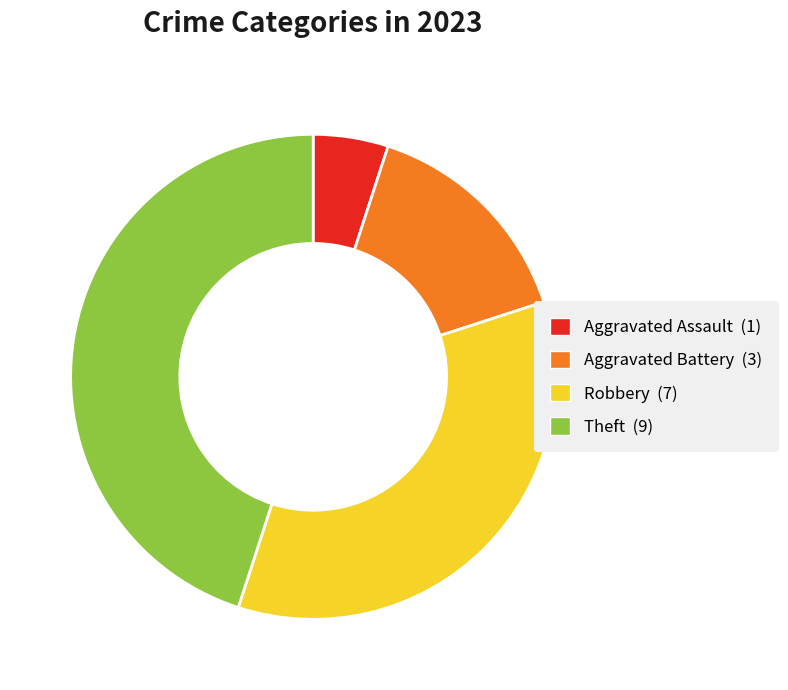

Is there a majority slice in this chart?

No